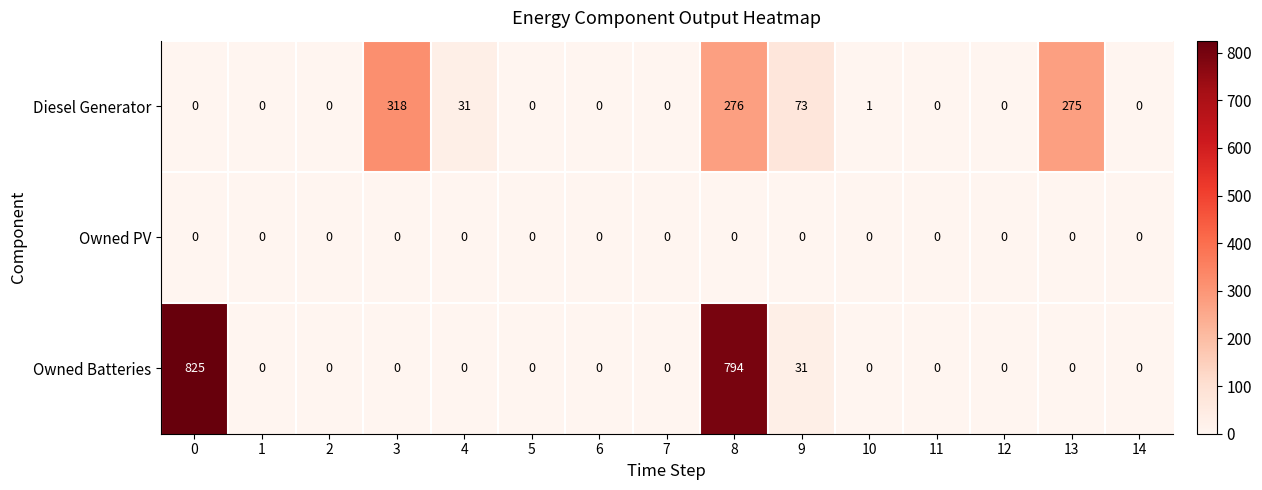

Which series has the largest total across all categories?

Owned Batteries